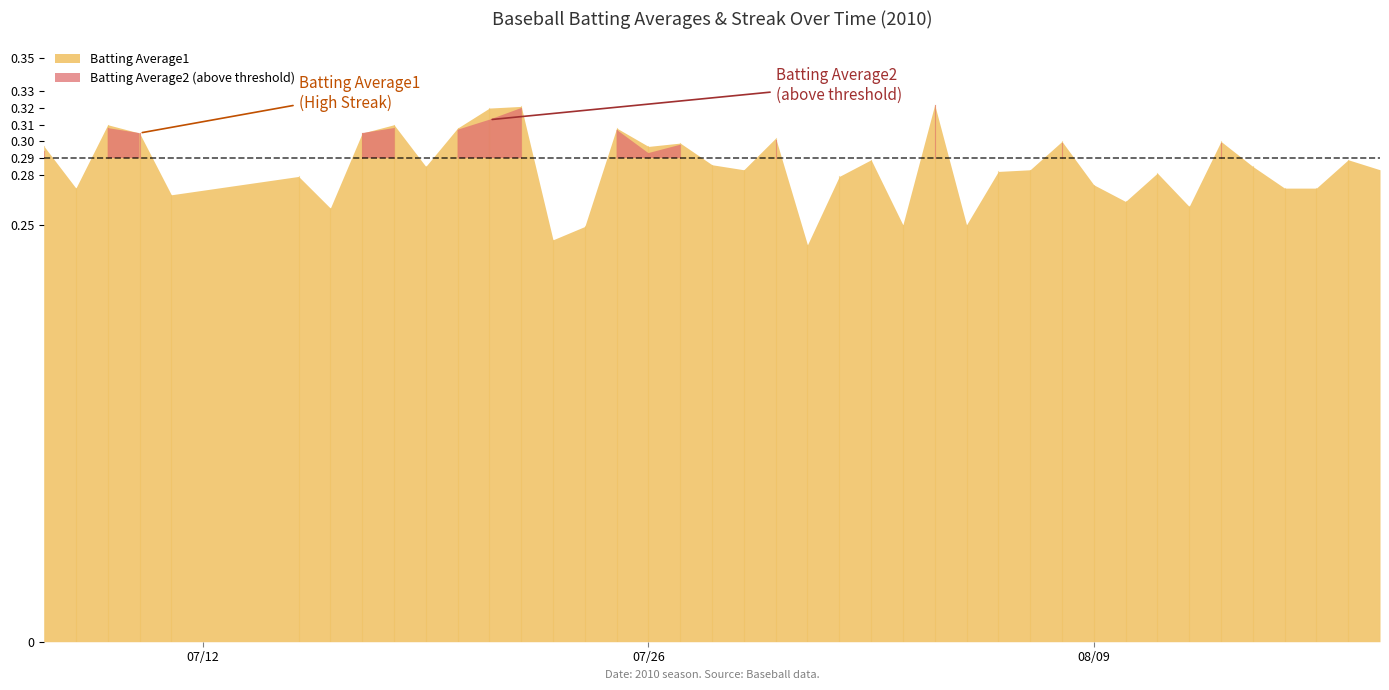

True or false: the data shows 0.5 at 19.

False